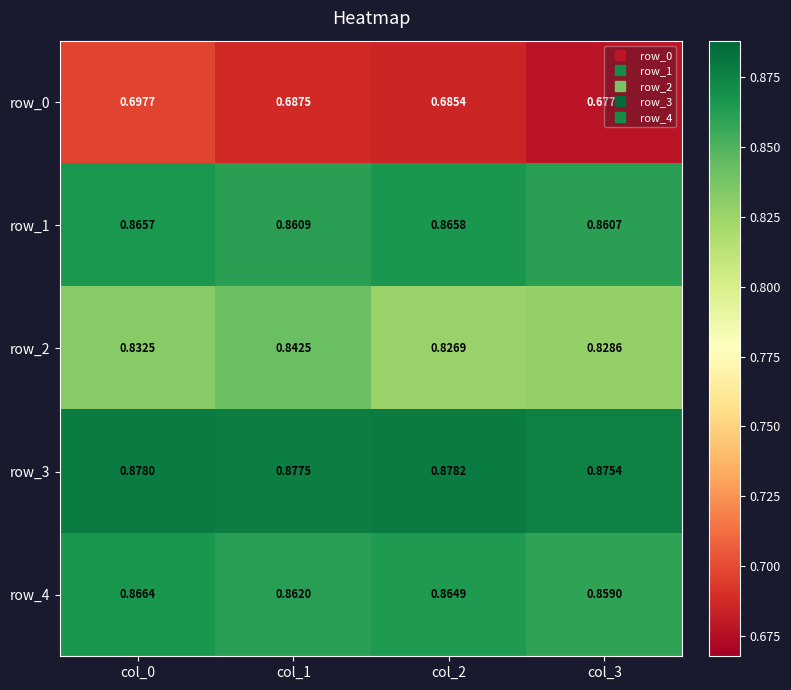

Which label corresponds to the smallest value in the chart?

col_3